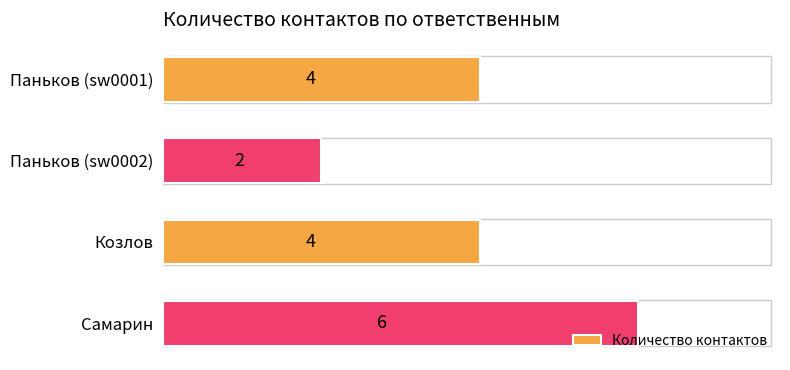

What is the maximum value shown in the chart?

6